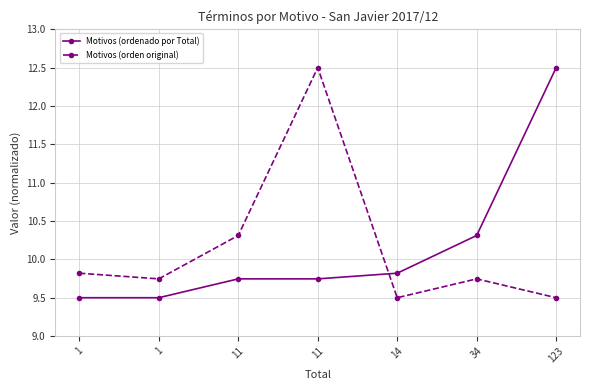

What is the difference between the highest and lowest values at 11?

0.6